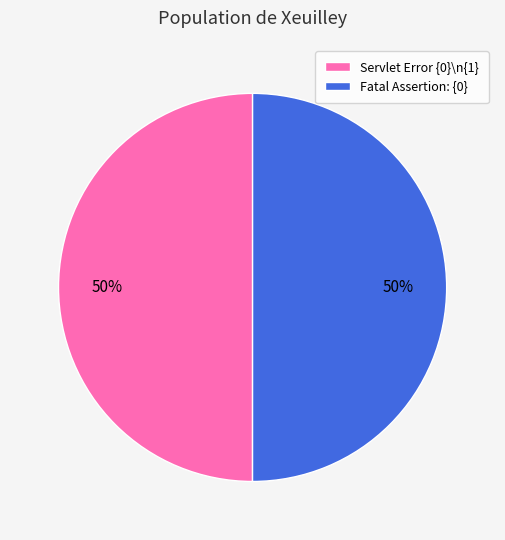

How many slices are in this pie chart?

2